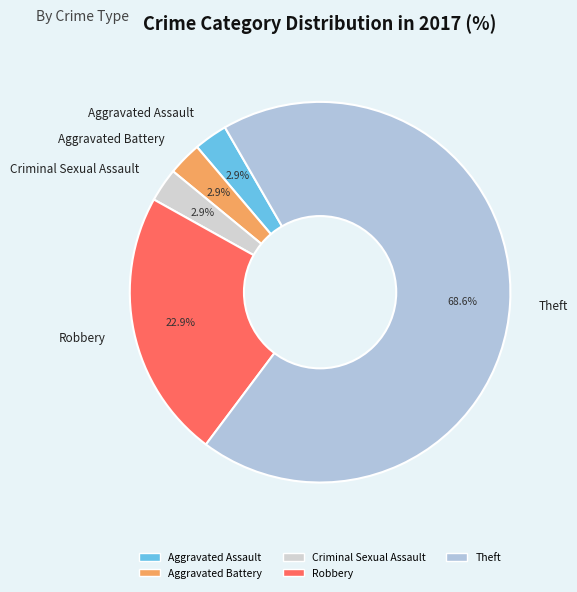

What is the largest slice in the pie chart?

Theft